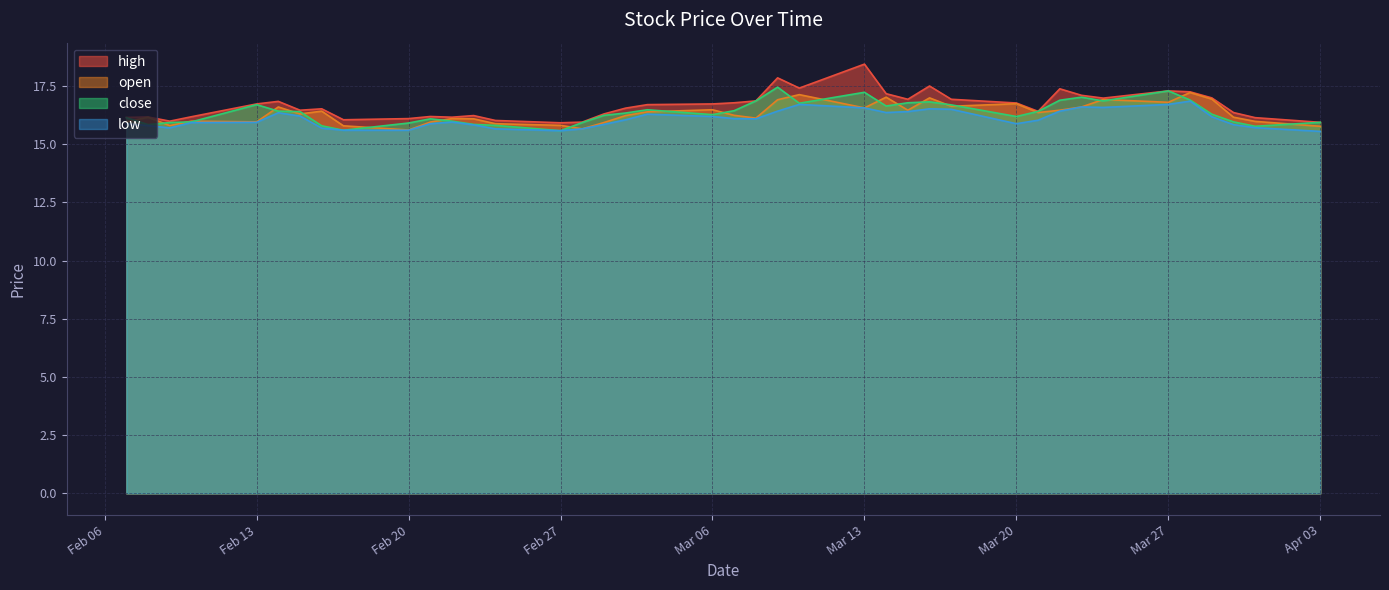

Is it true that high equals 27.1 at Mar 06?

False